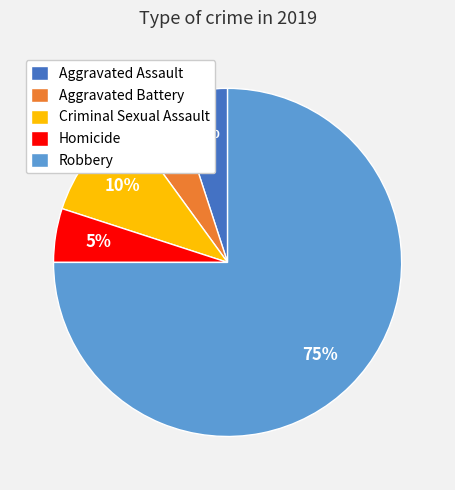

Count the number of slices in the pie.

5